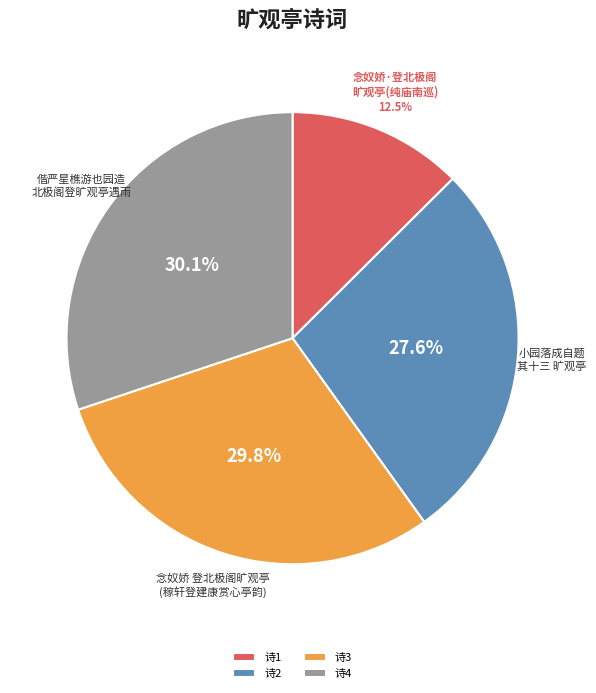

What is the smallest slice in the pie chart?

诗1